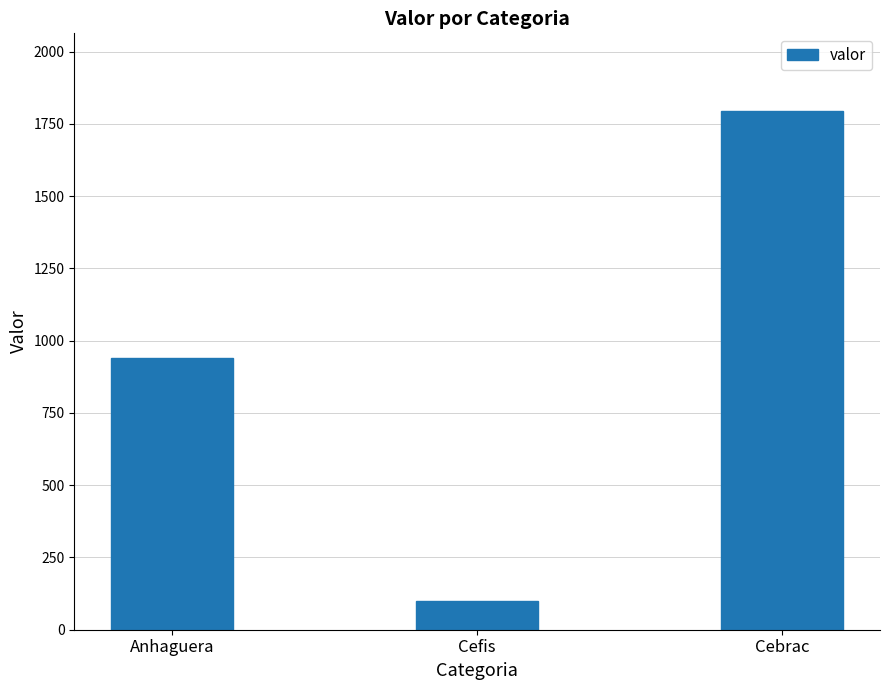

Which label corresponds to the largest value in the chart?

Cebrac